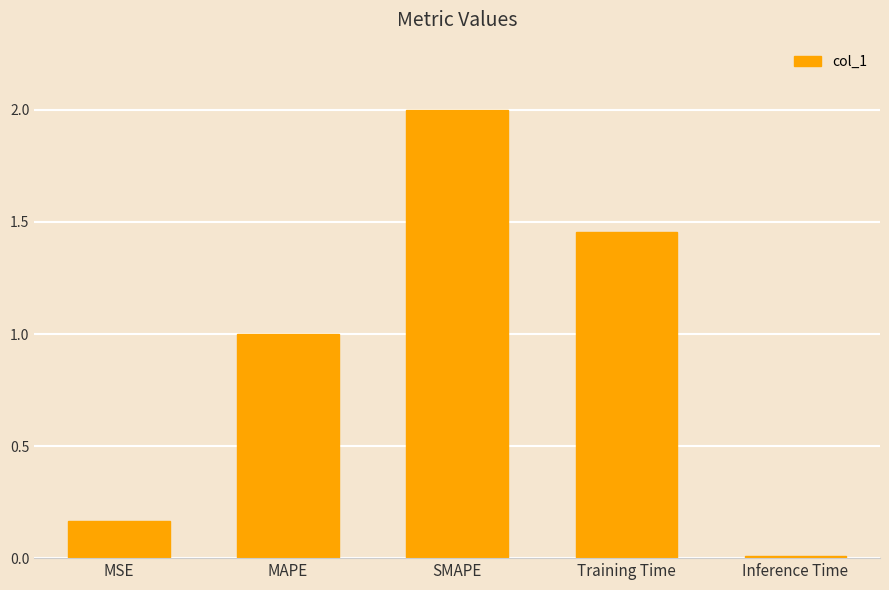

What value does the data have at MAPE?

1.0